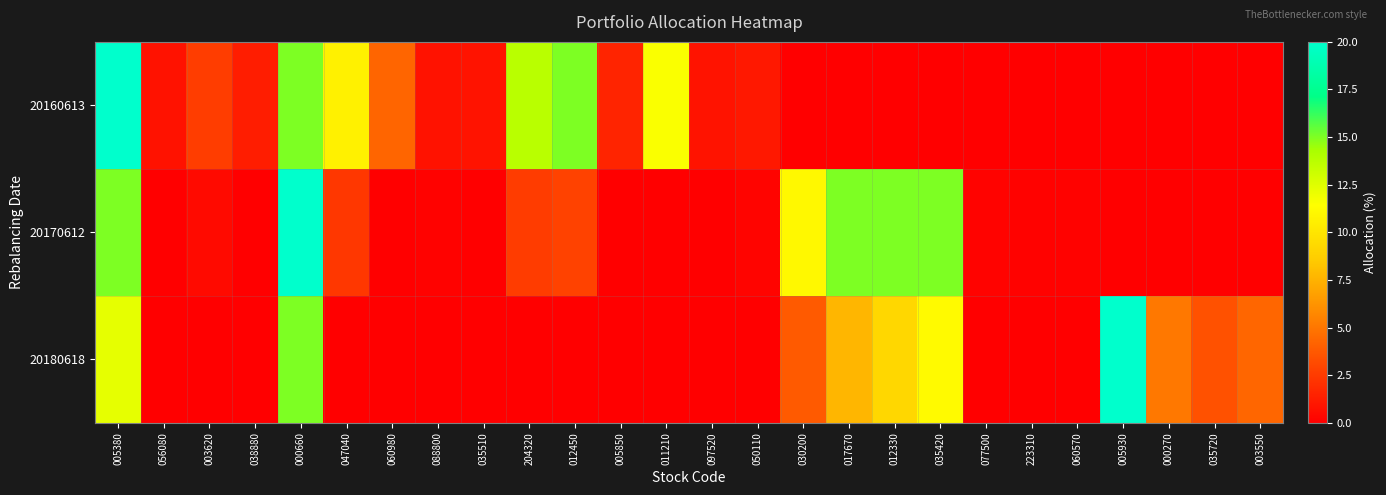

Between 060980 and 077500, which is larger?

060980